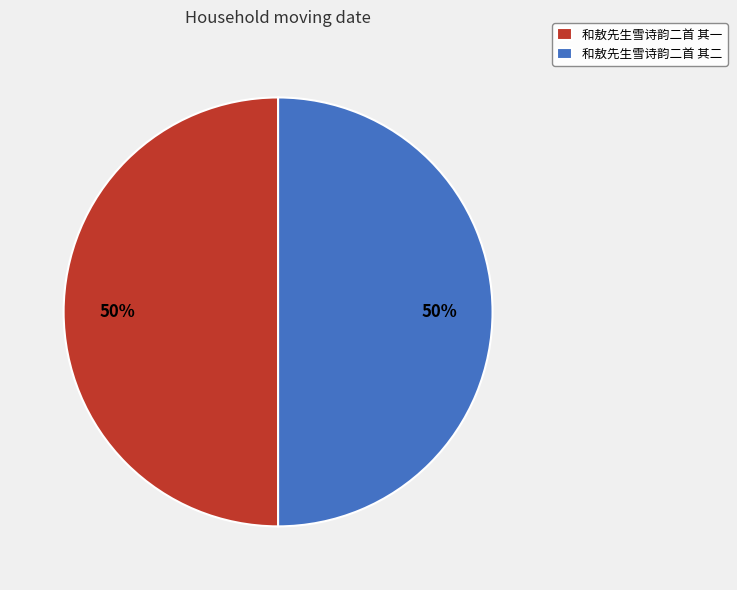

Combined, do 和敖先生雪诗韵二首 其二 and 和敖先生雪诗韵二首 其一 account for over 50%?

Yes